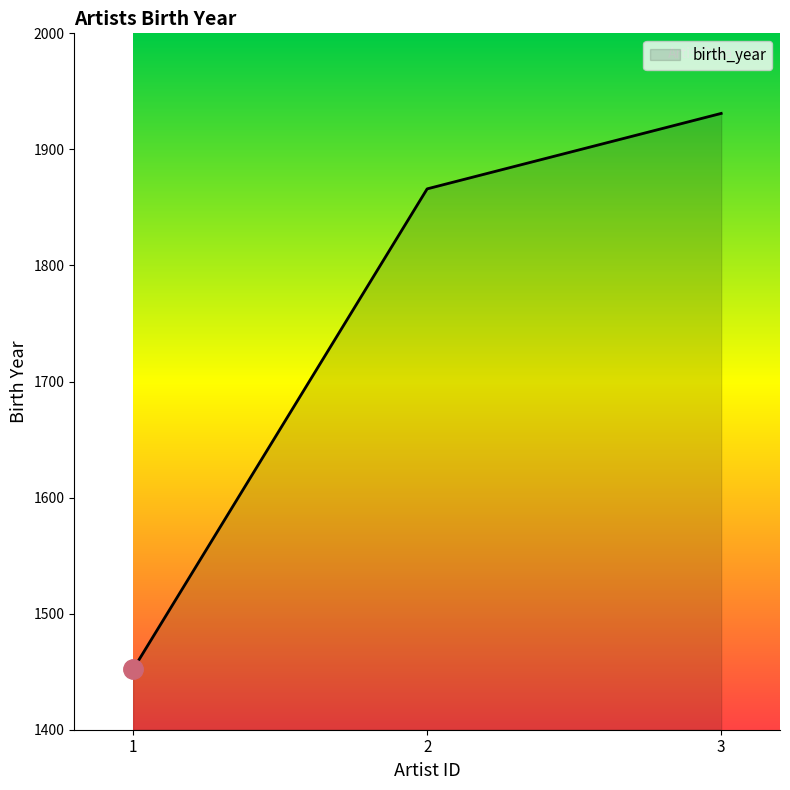

What is the change in value from 1 to 3?

+479